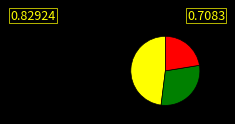

Is there any slice that represents more than half of the pie?

No